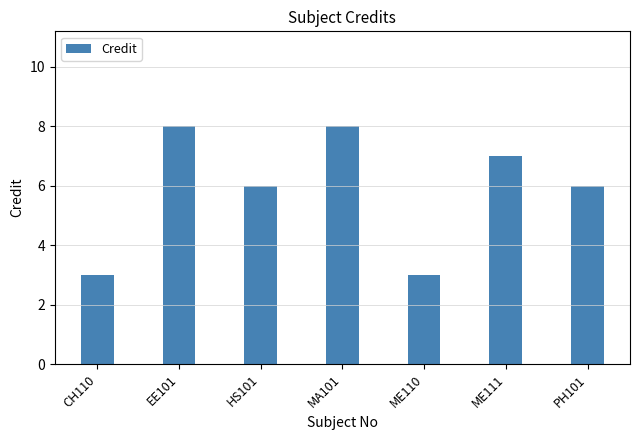

What is the greatest value displayed?

8